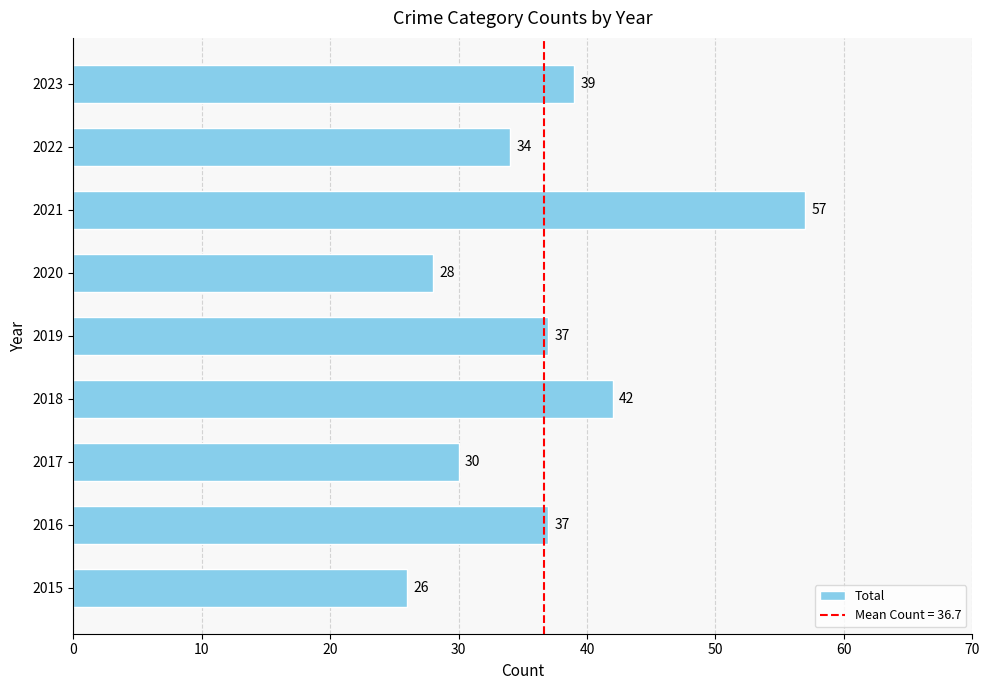

Approximately how many times larger is the value at 2015 compared to 2017?

0.9